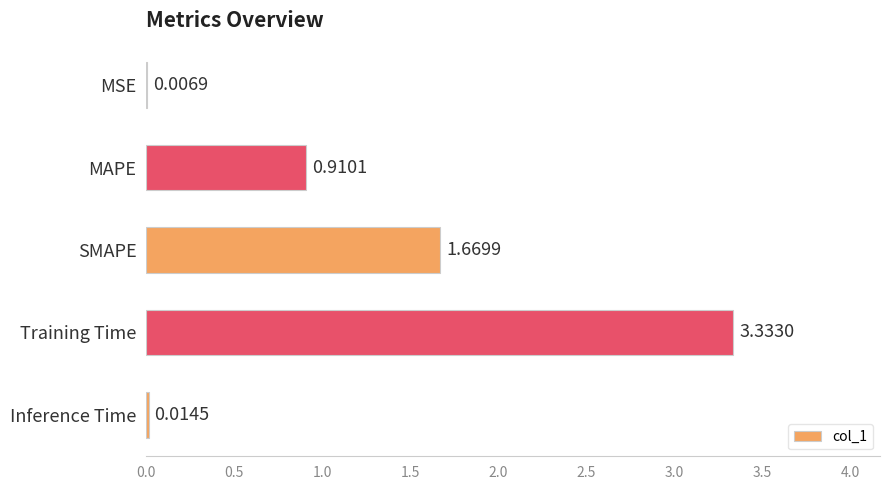

Which label corresponds to the largest value in the chart?

Training Time